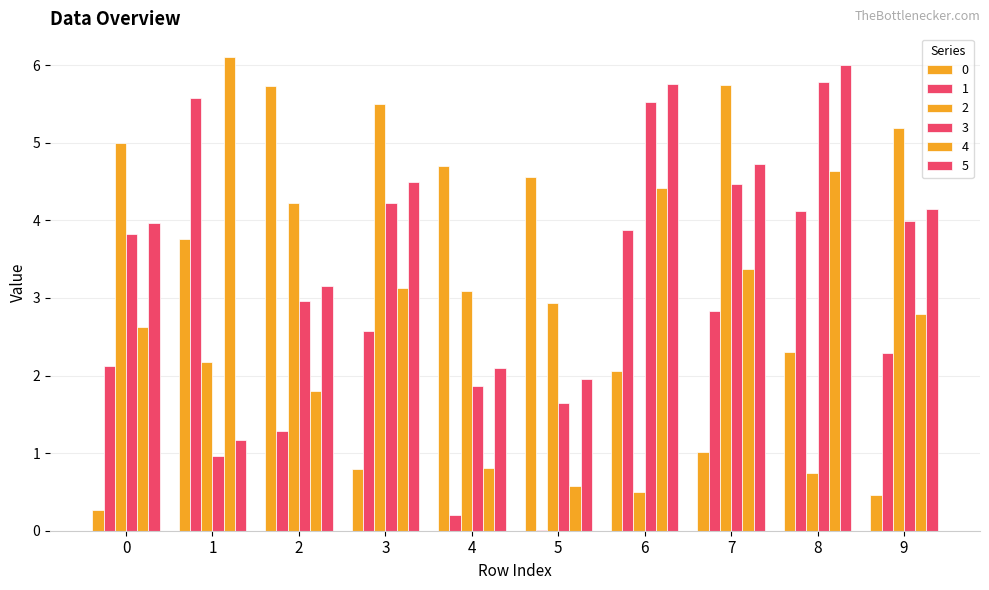

How many distinct data groups are displayed?

6